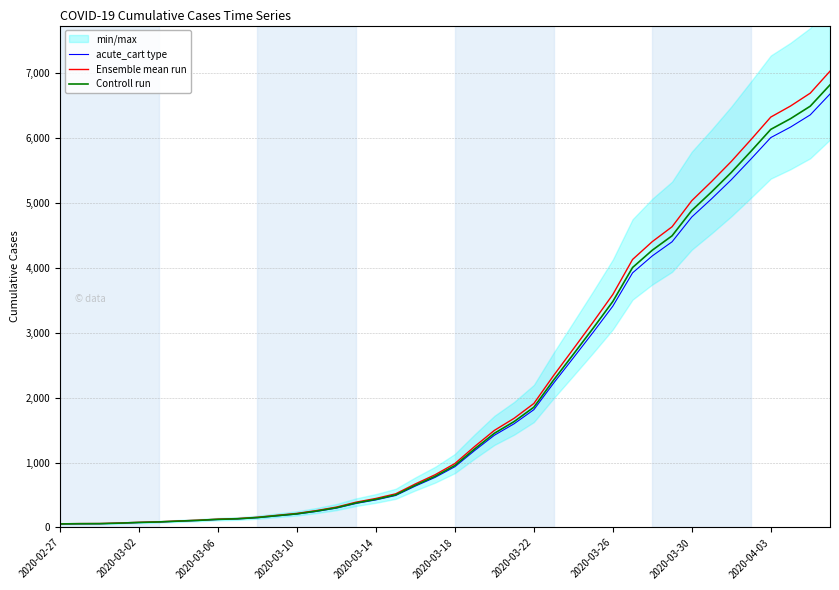

How many data points in Controll run are above 954?

20